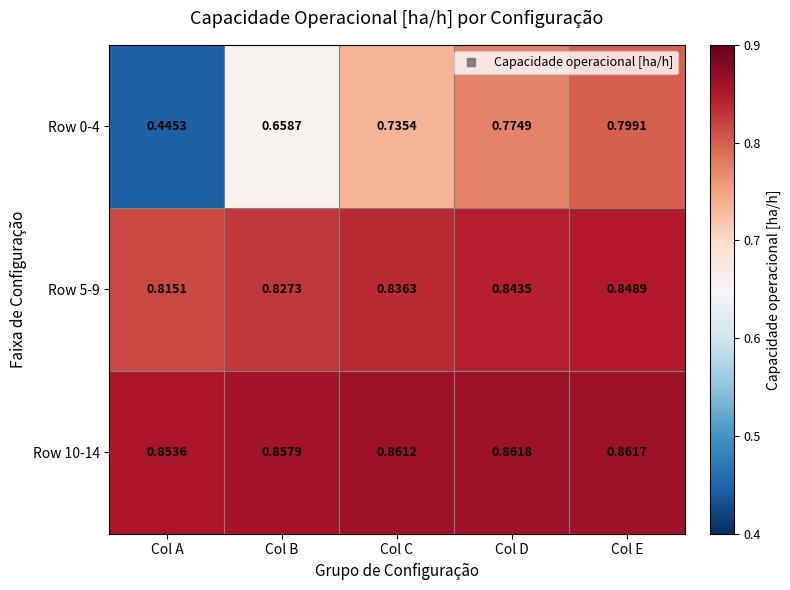

List the labels in order of Row 5-9 value, smallest first.

Col A, Col B, Col C, Col D, Col E